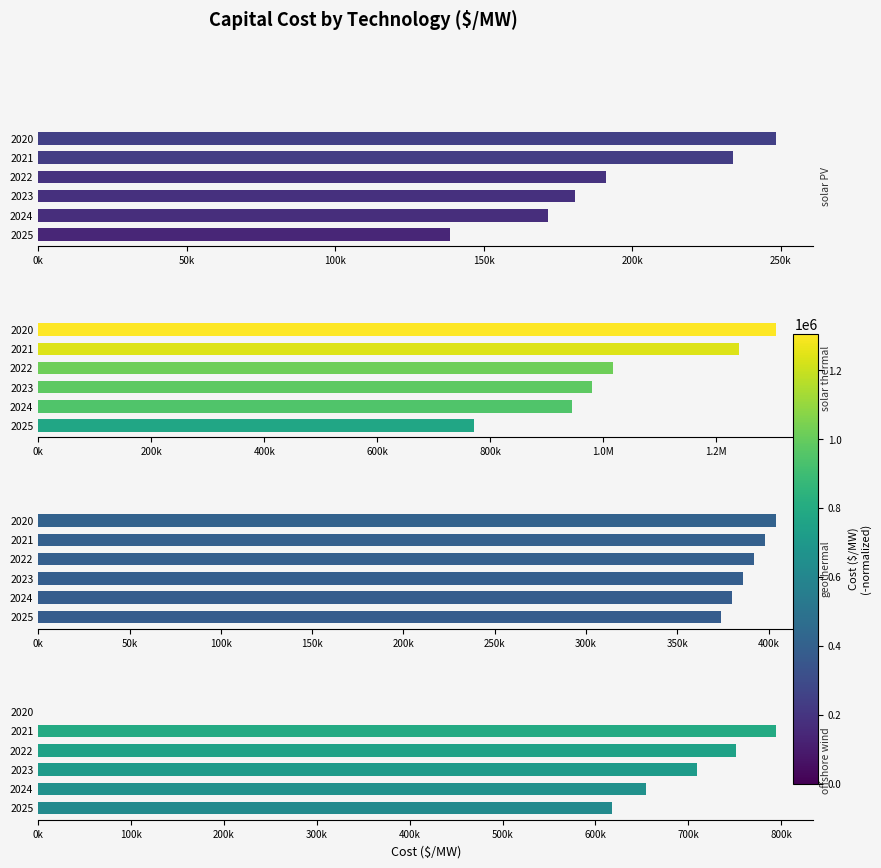

What is the approximate value of geothermal ($/MW) at 2025?

373644.9